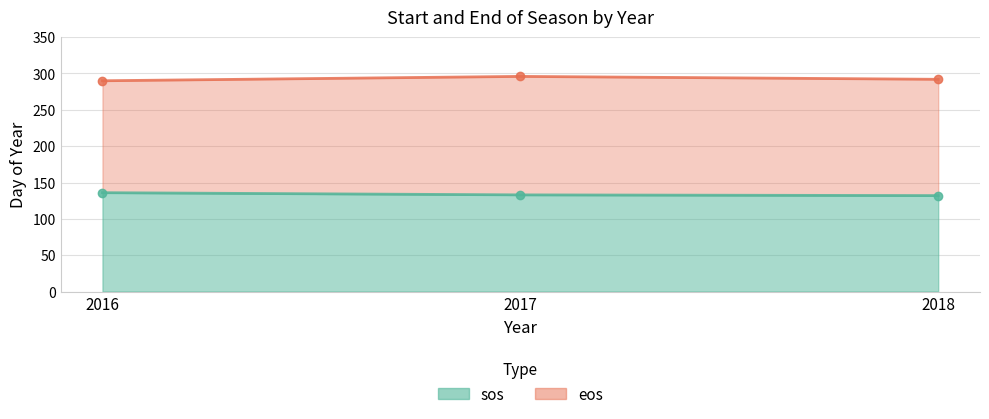

What is the highest value of the eos line series?

296